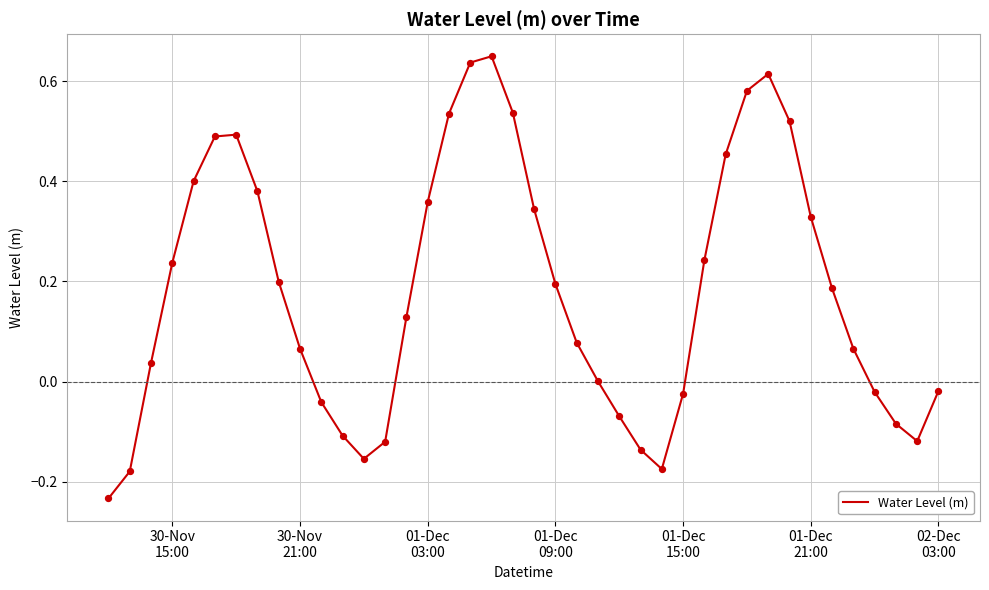

What is the difference between the maximum and minimum values?

0.9